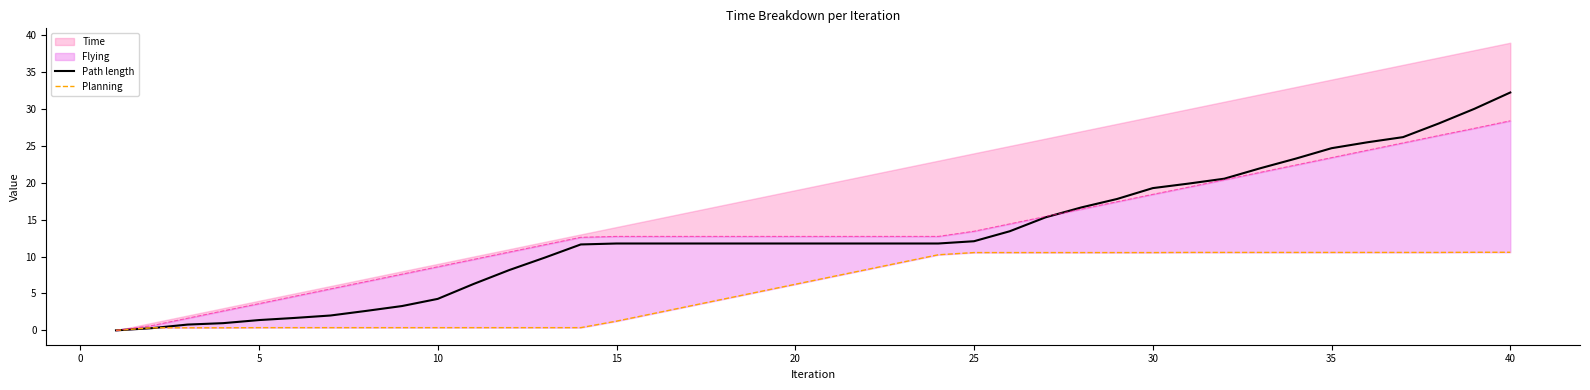

The value of Path length at 5 is 1.4. True or false?

True